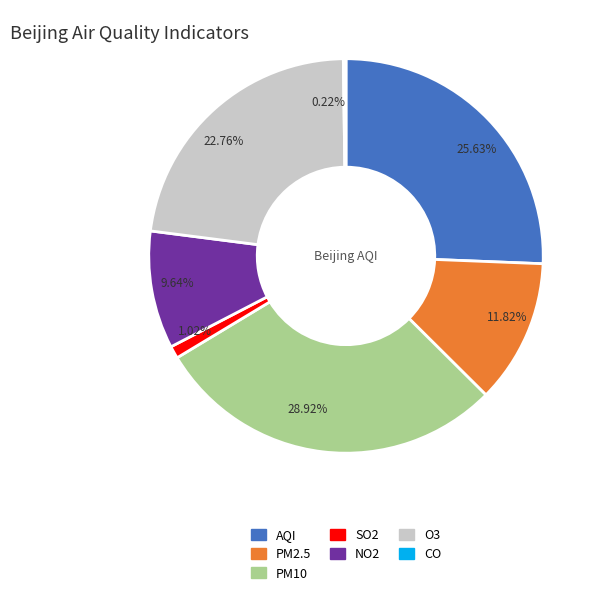

Combined, do NO2 and PM10 account for over 50%?

No